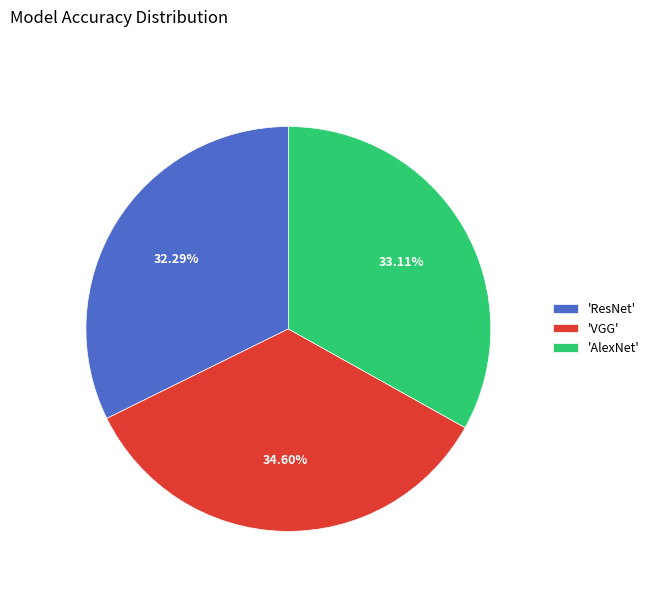

Count the number of slices in the pie.

3